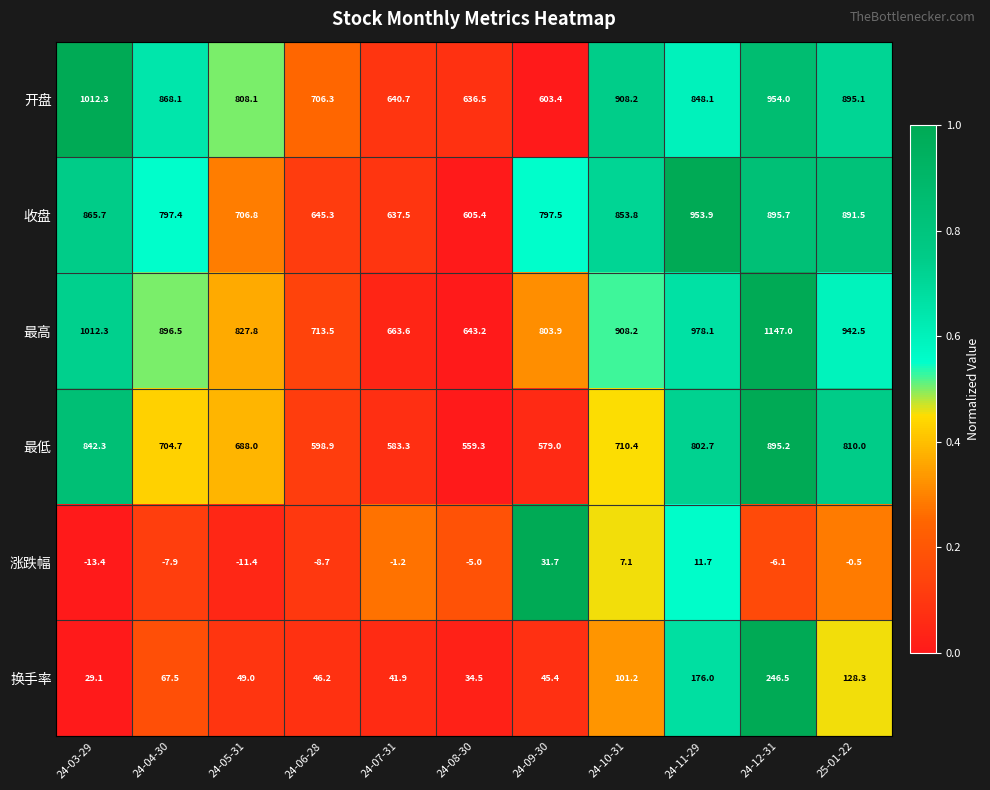

Rank the series at 24-08-30 from lowest to highest value.

涨跌幅, 换手率, 最低, 收盘, 开盘, 最高